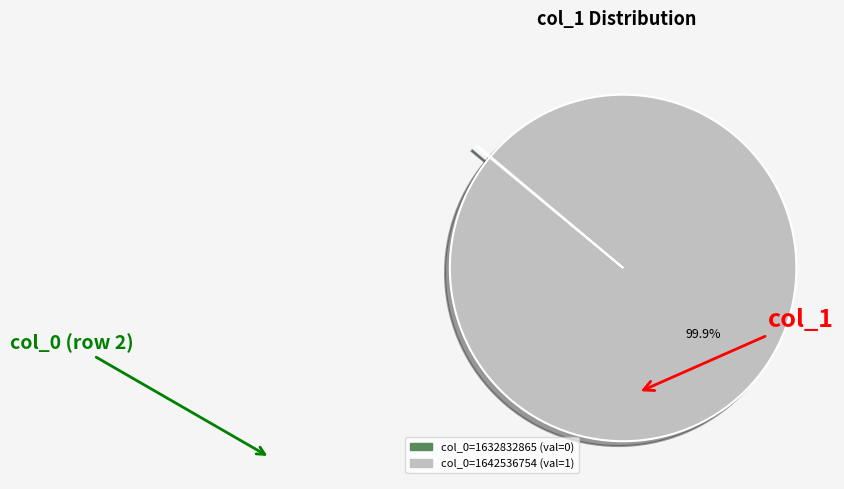

What is the largest slice in the pie chart?

col_0=1642536754